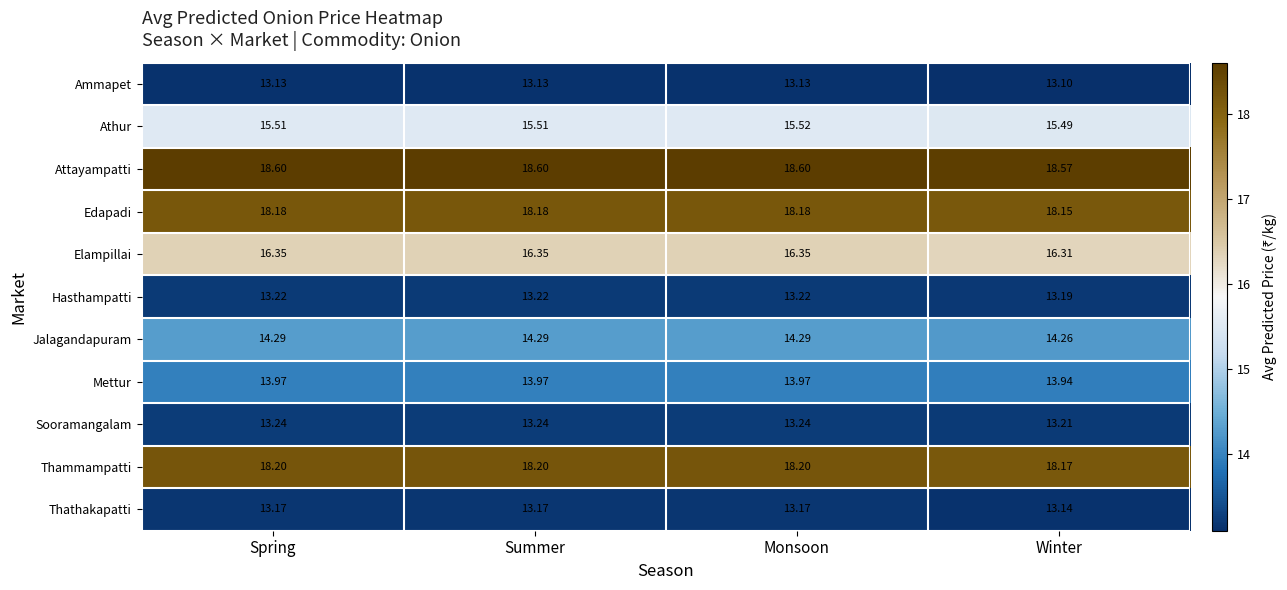

At which label is Thathakapatti closest to 13?

Winter